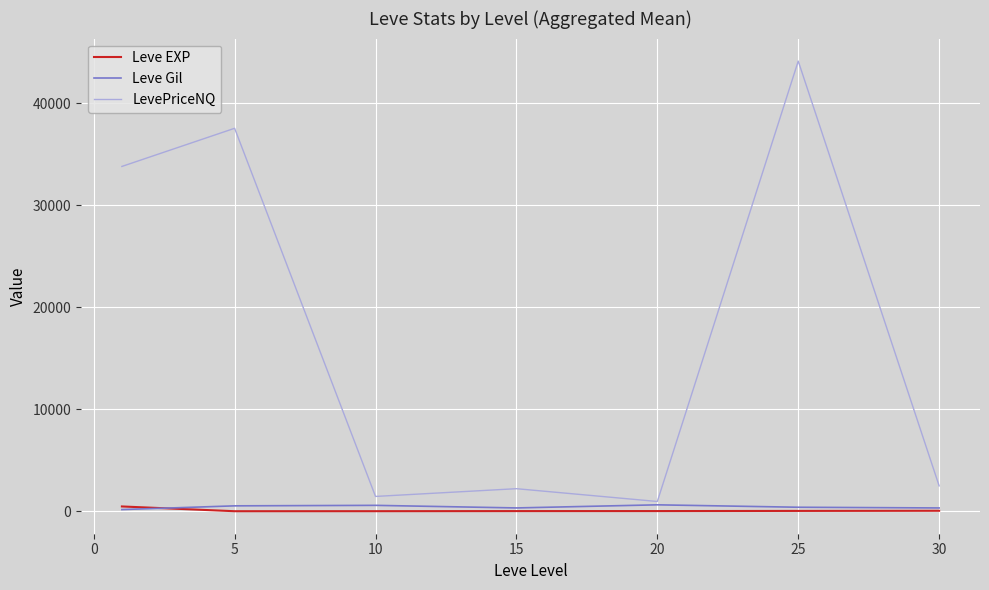

At how many categories does at least one series exceed 8794?

3